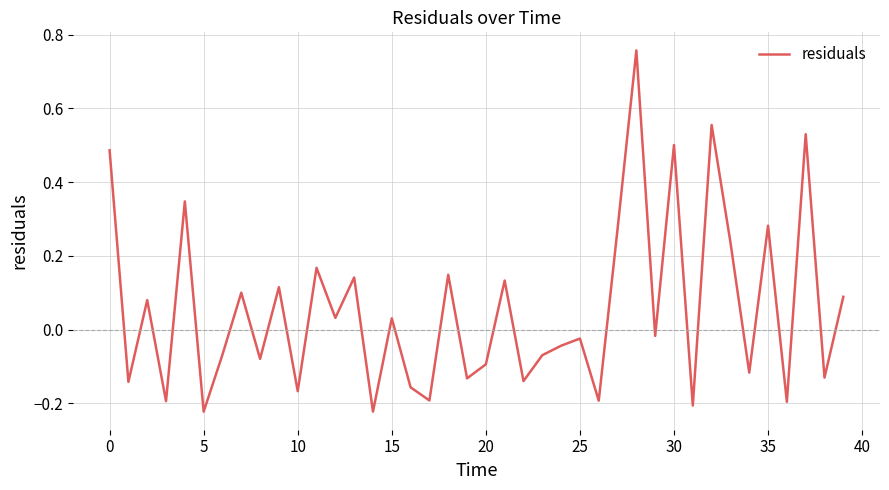

What is the difference between the maximum and minimum values?

1.0